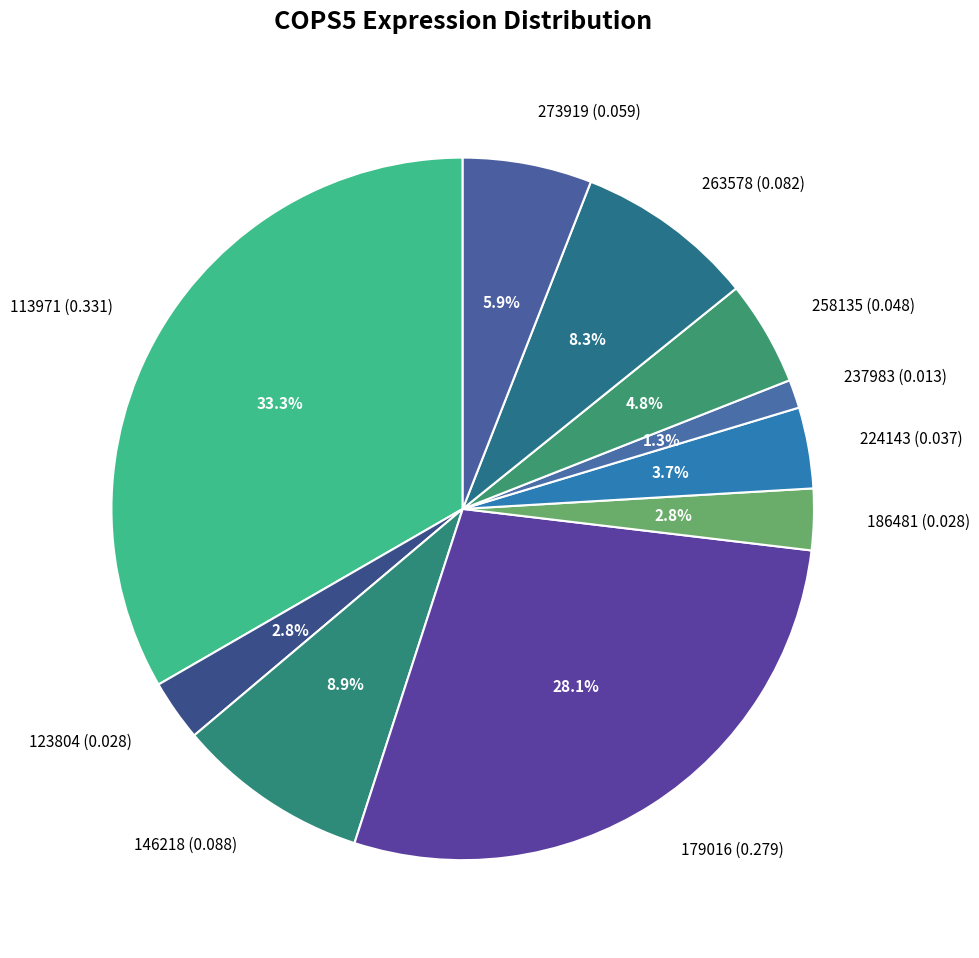

Is there a majority slice in this chart?

No